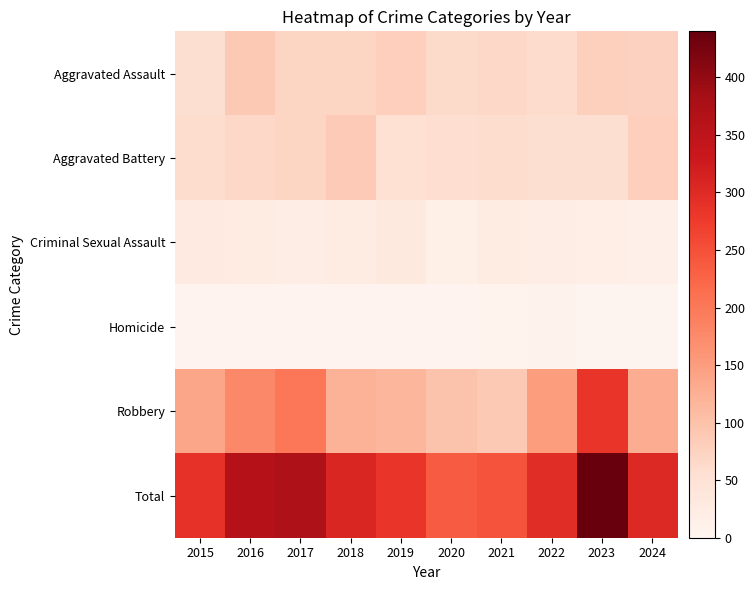

What is the greatest value displayed?

440